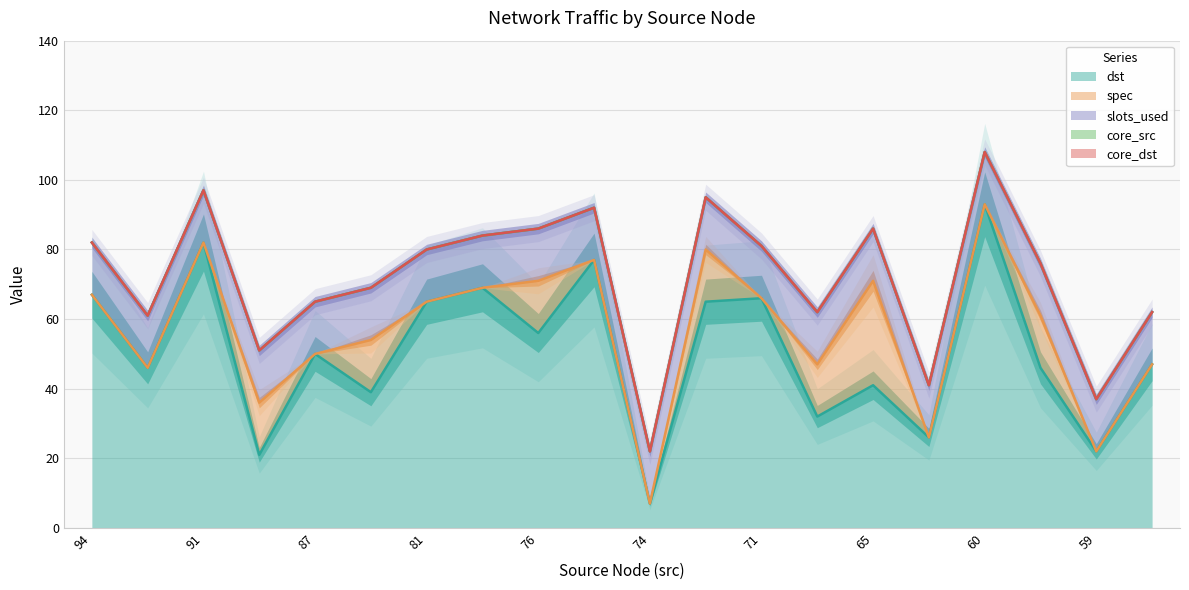

Which category has the highest value across all series?

60